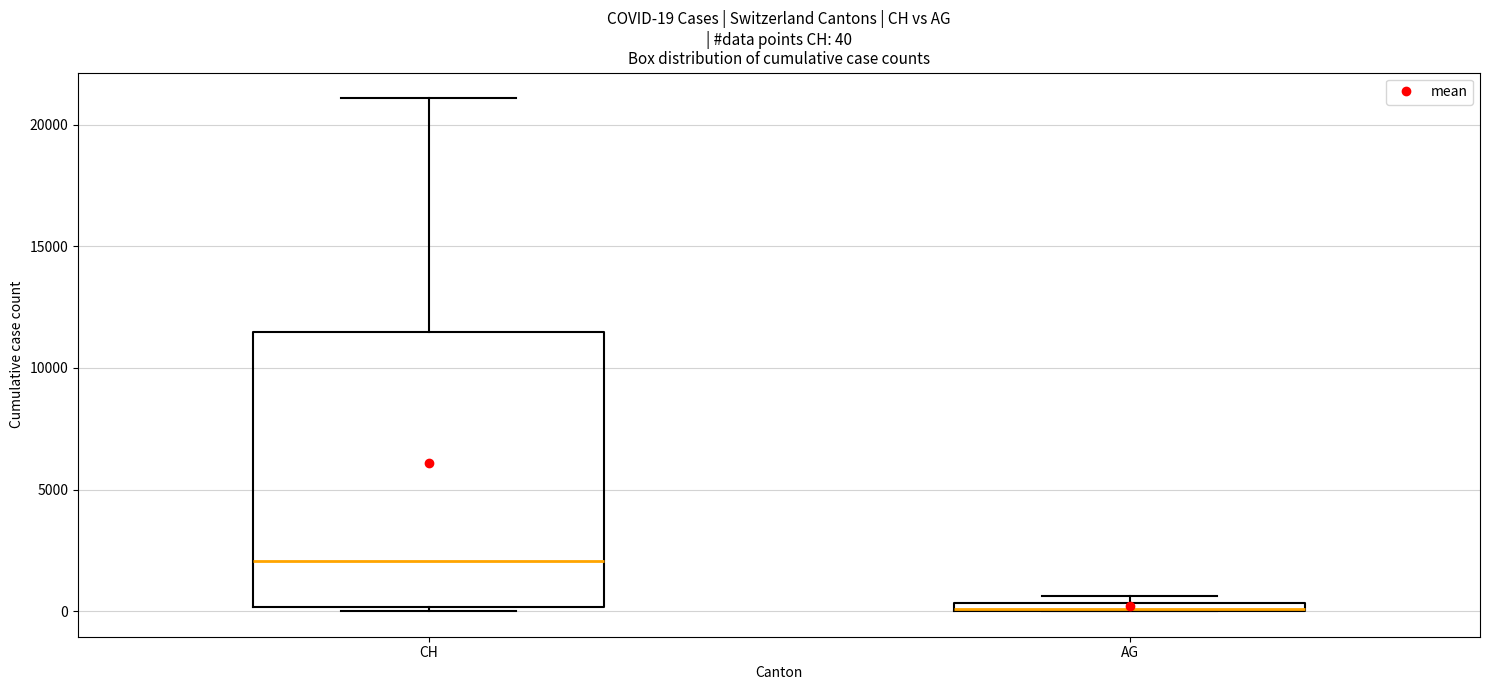

Comparing the boxes themselves (not the whiskers), which one is the tallest?

CH